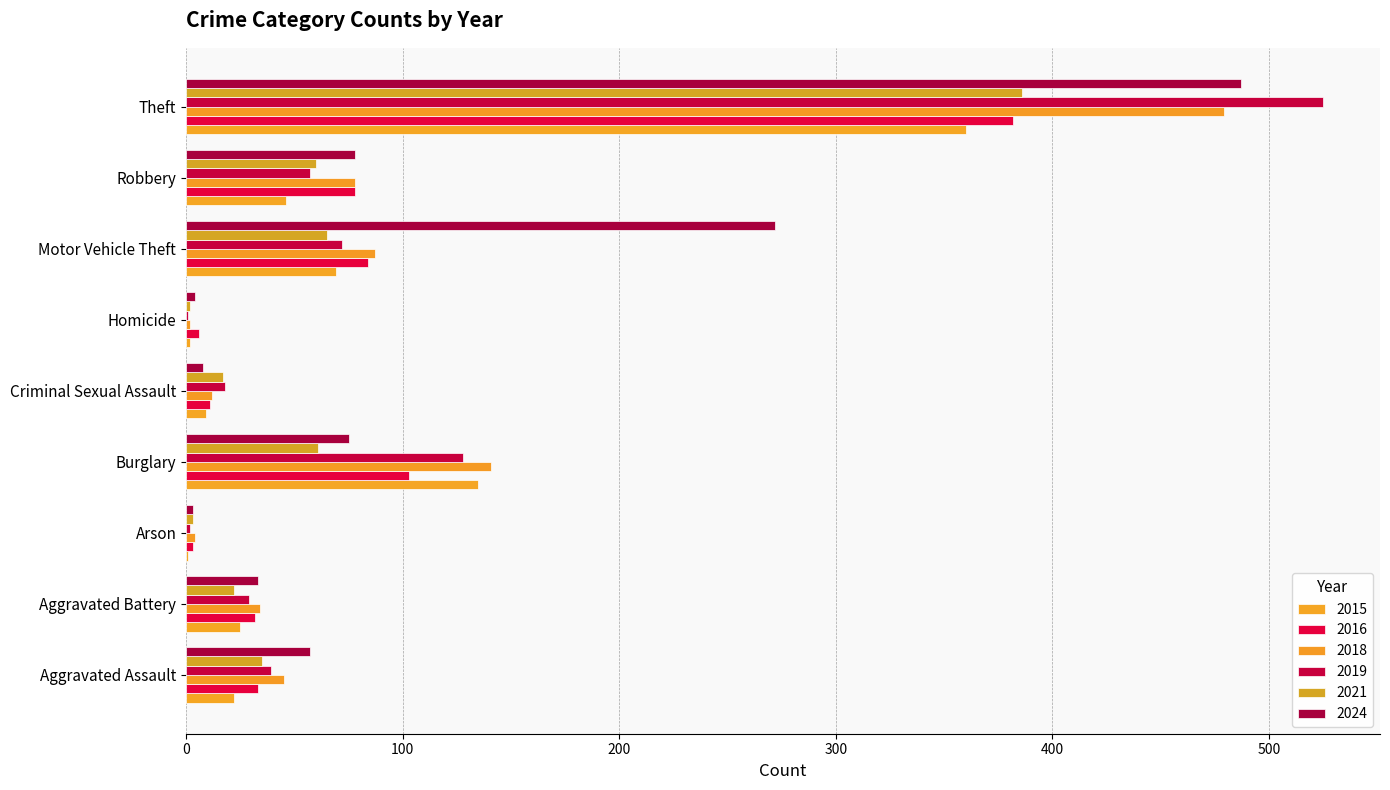

What position from the right is Robbery?

2